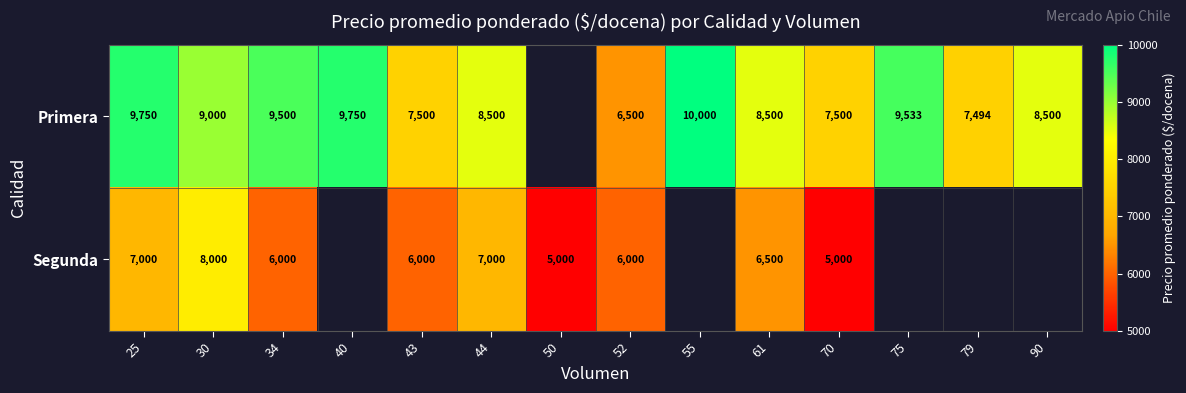

What is the spread (max minus min) of values at 25?

2750